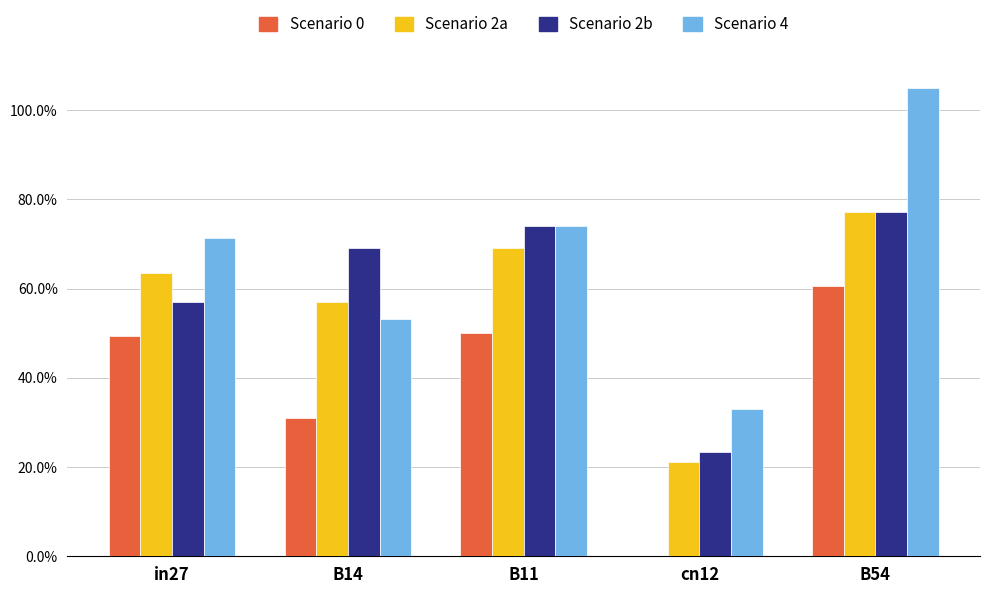

Which label corresponds to the largest value in the chart?

B54